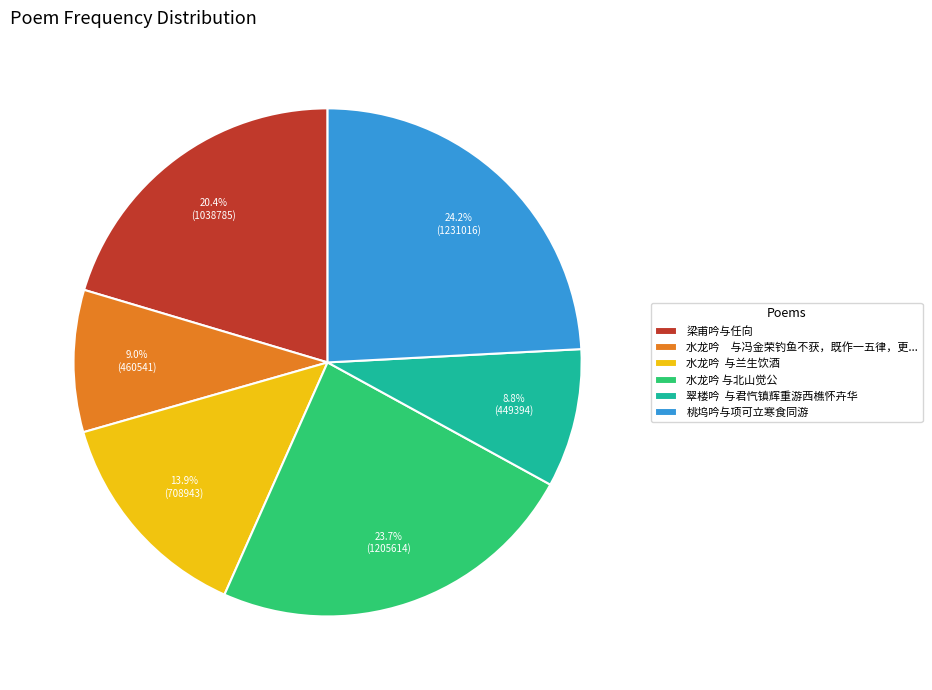

True or false: 梁甫吟与任向 accounts for 11% of the total.

False